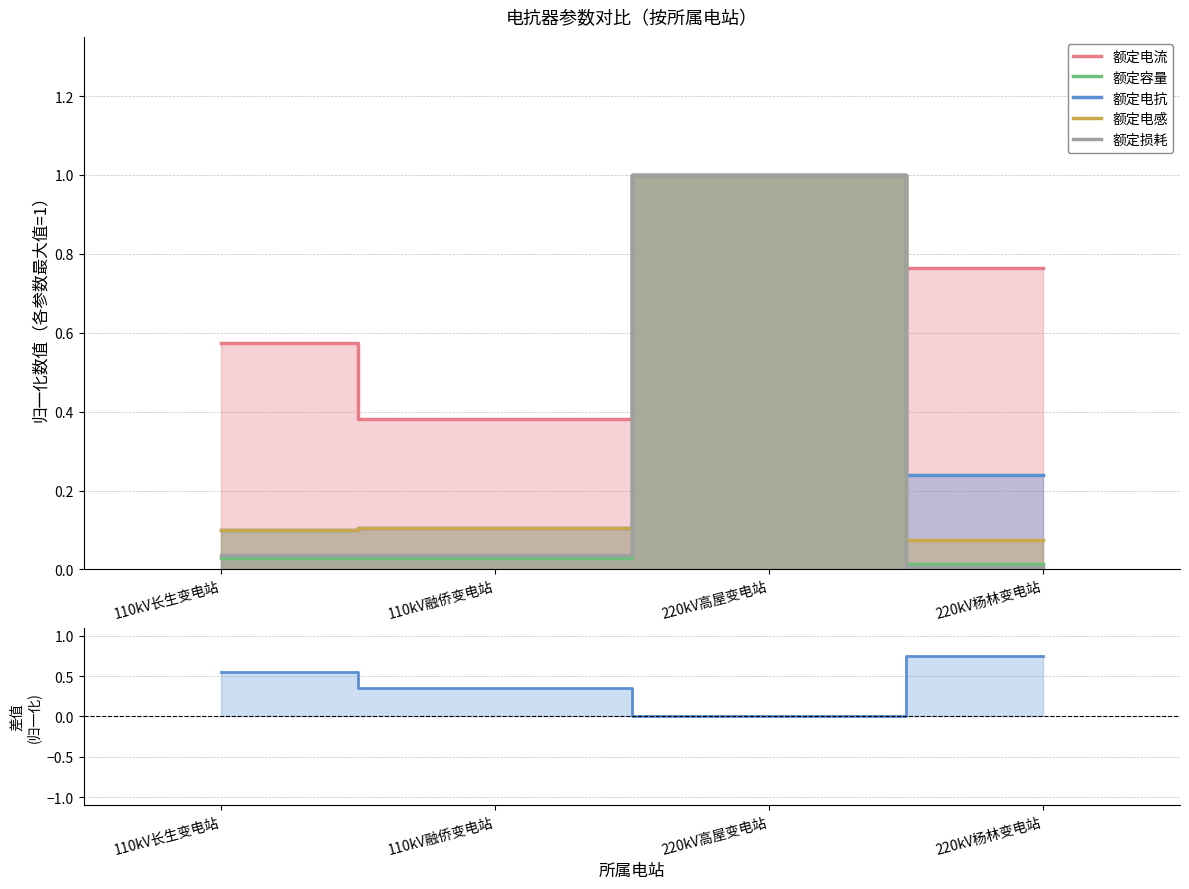

Read the 额定电流 value at 110kV融侨变电站.

0.4